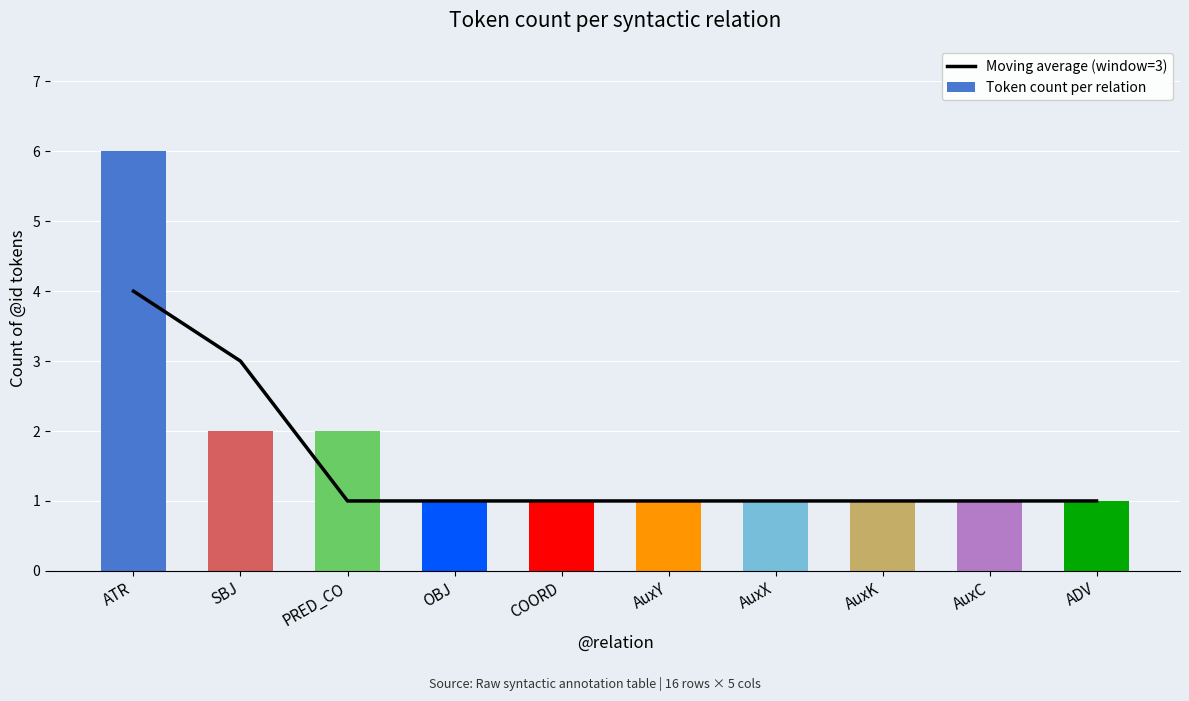

Which has a higher value, AuxX or OBJ?

AuxX